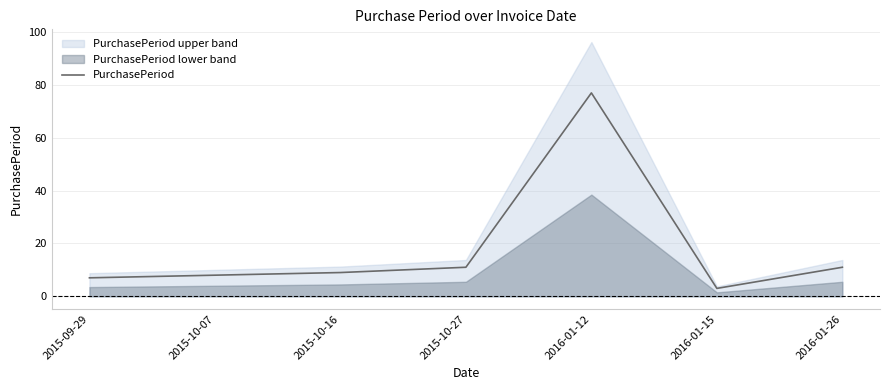

Where is the first local minimum?

2016-01-15